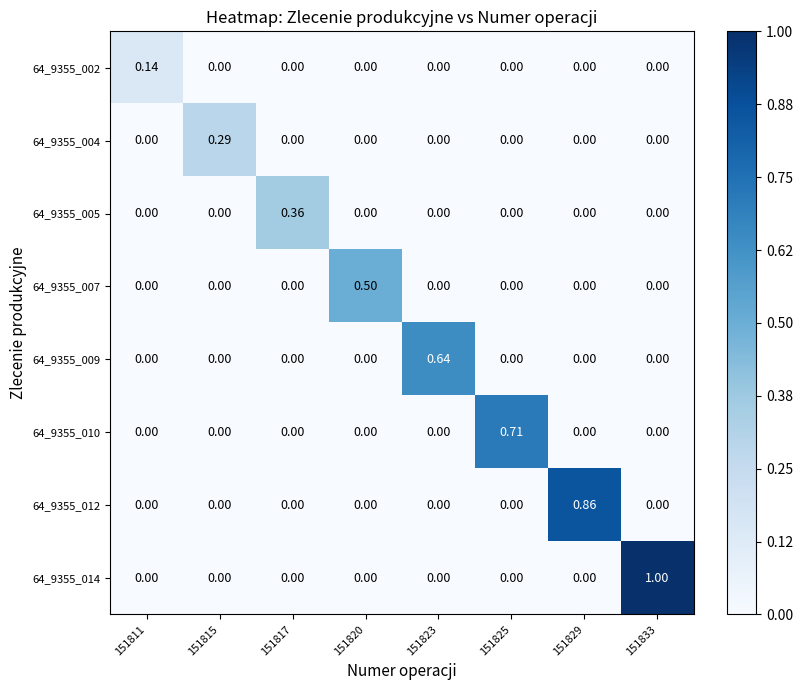

How many categories are shown in the chart?

8